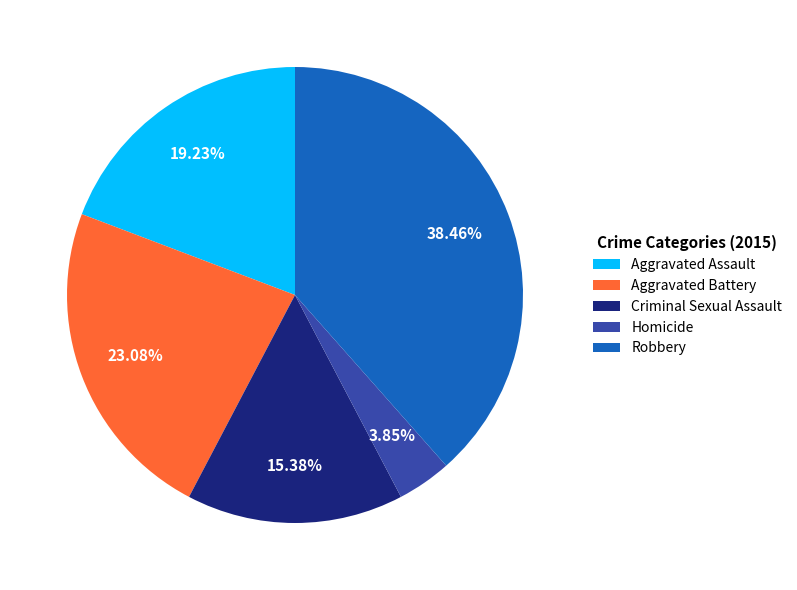

True or false: Aggravated Assault accounts for 19% of the total.

True